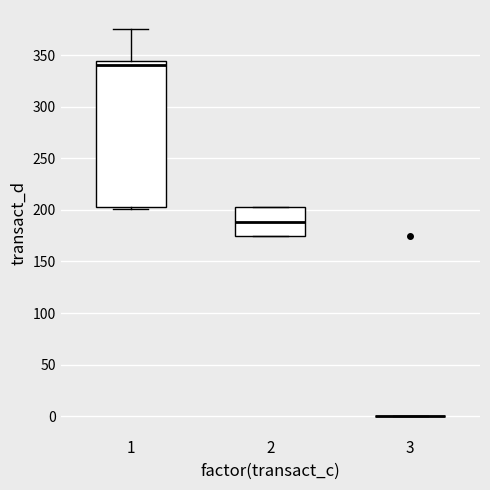

Reading left to right, read every box against the y-axis: the position of its median line, the range the box covers, and the ends of its whiskers. The values are not printed on the chart, so give them approximately, as read against the axis.

1: median 340, box 205 to 345, whiskers 200 to 375
2: median 190, box 175 to 205, whiskers 175 to 205
3: box collapsed to a line at 0, whiskers 0 to 0